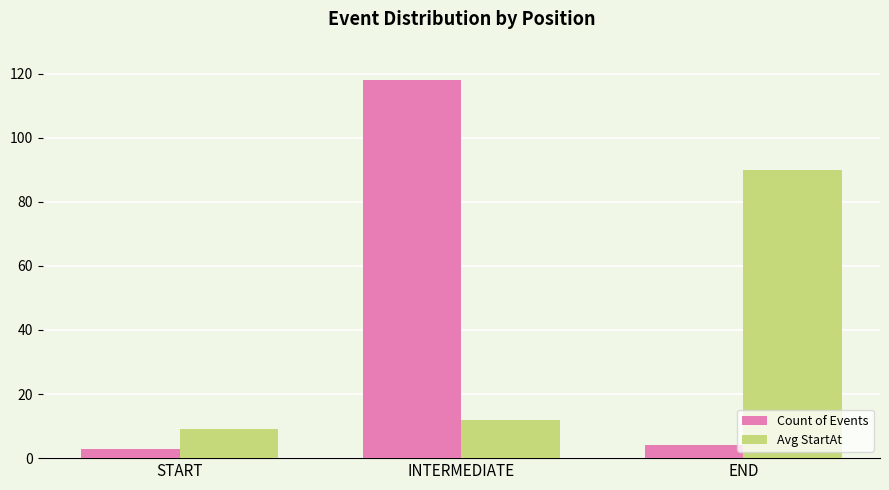

List the series in order of their overall mean, lowest first.

Avg StartAt, Count of Events